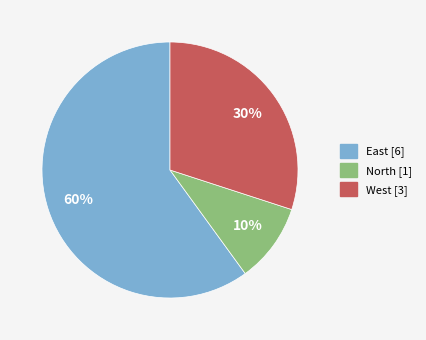

Which category has the biggest portion of the pie?

East